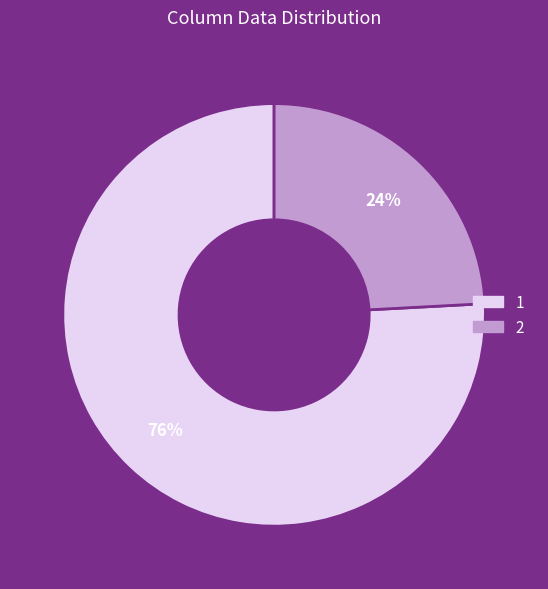

Which slice is the smallest?

2